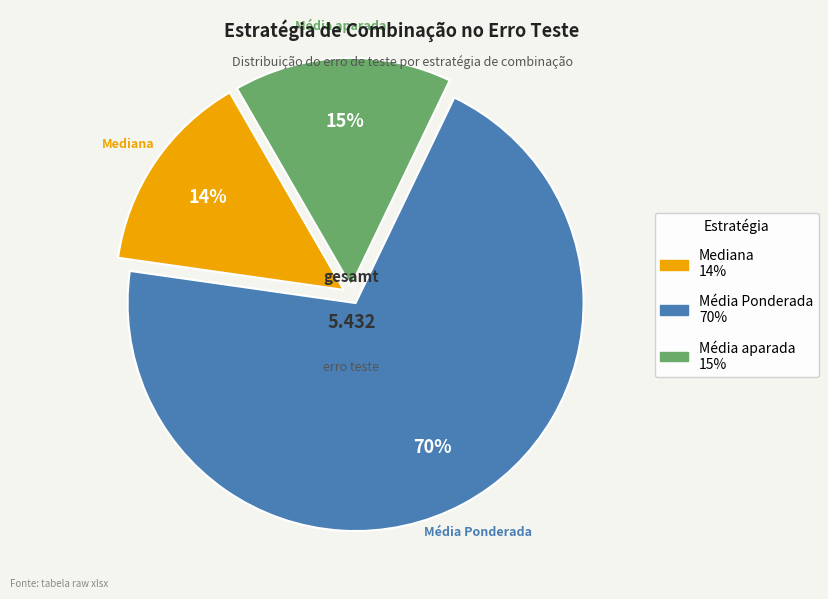

Is there a majority slice in this chart?

Yes